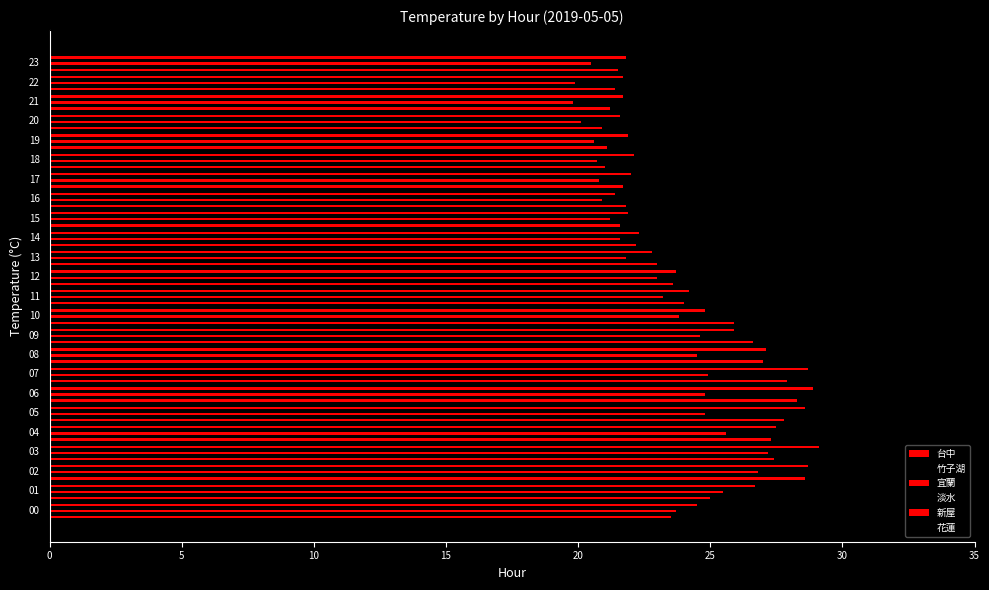

Which series has the largest range (max minus min)?

台中